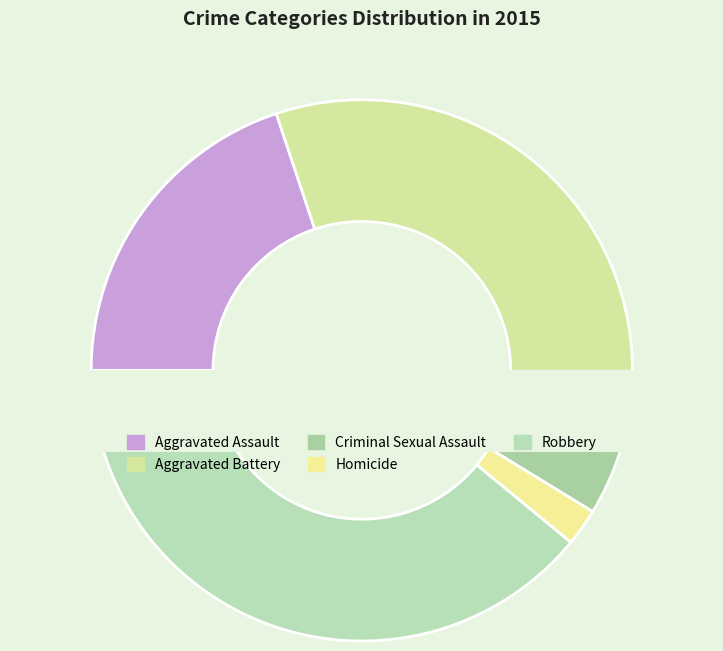

What is the largest slice in the pie chart?

Robbery